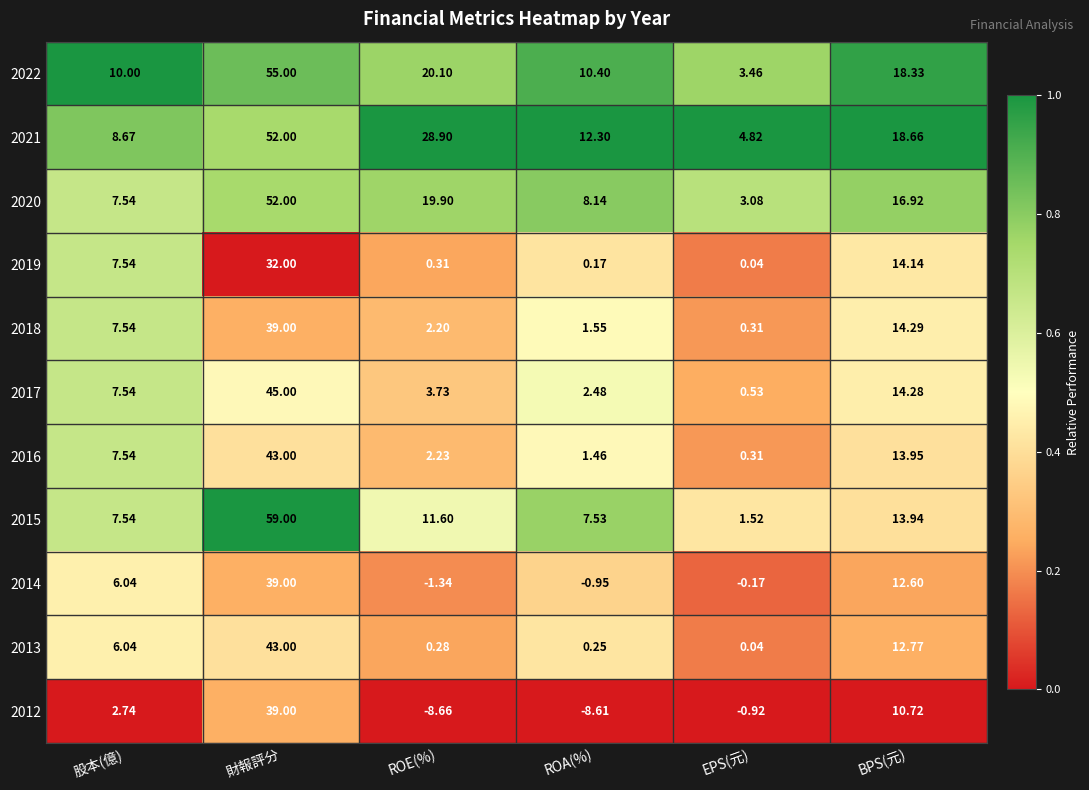

Which category has the lowest value in the 2019 series?

EPS(元)